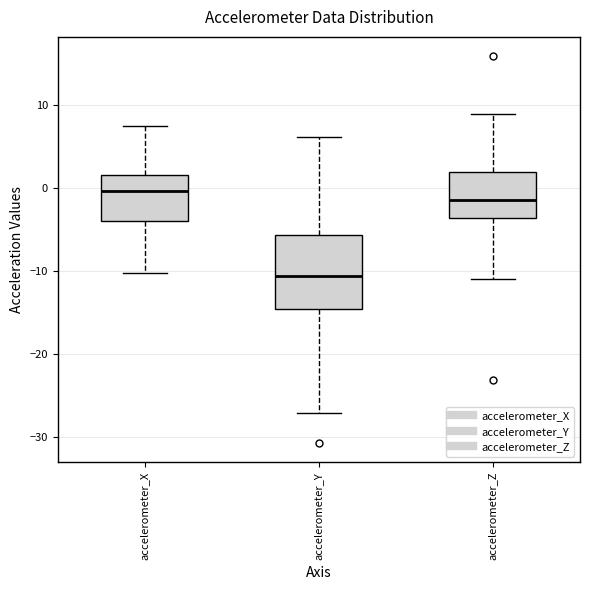

Reading left to right, transcribe this box plot: for each box, give where its median line is, the range the box spans, and where its two whiskers end, as read against the y-axis. The values are not printed on the chart, so give them approximately, as read against the axis.

accelerometer_X: median 0, box -4 to 2, whiskers -10 to 7
accelerometer_Y: median -11, box -15 to -6, whiskers -27 to 6
accelerometer_Z: median -1, box -4 to 2, whiskers -11 to 9